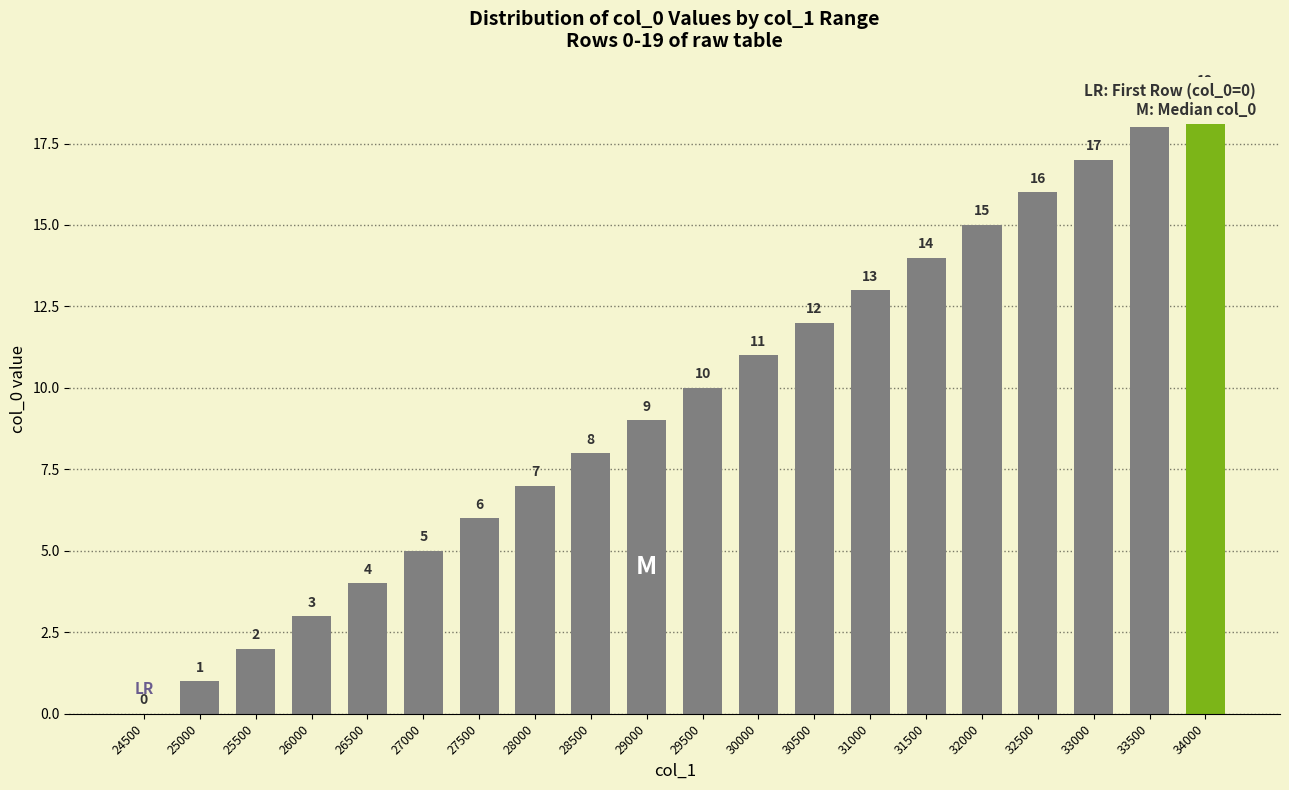

True or false: the data shows 7 at 28000.

True